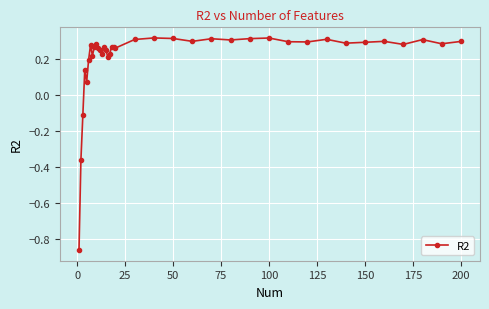

True or false: there are more than 1 points higher than both neighbors.

True